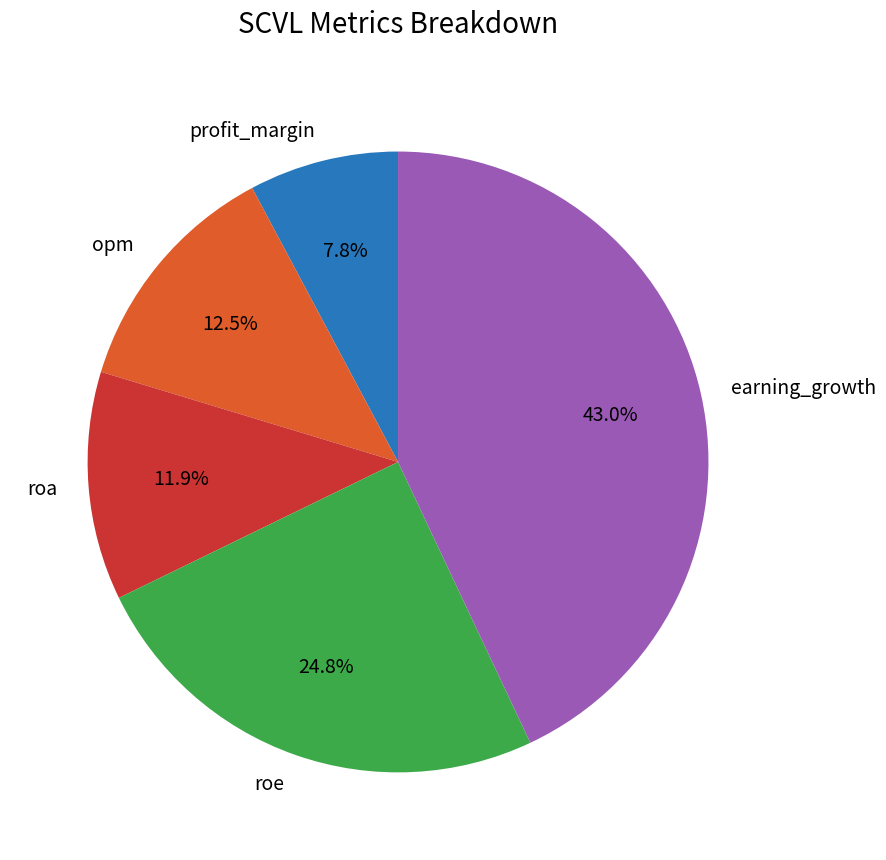

Count the number of slices in the pie.

5